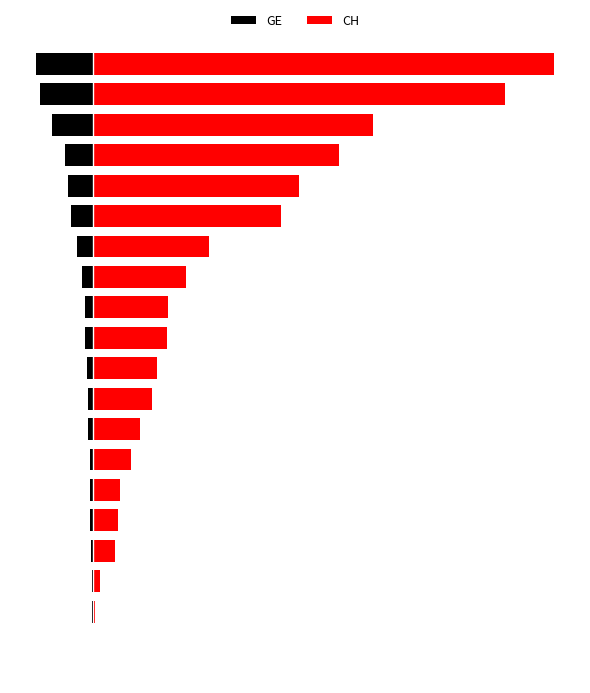

Where does the CH series first go above 59?

11